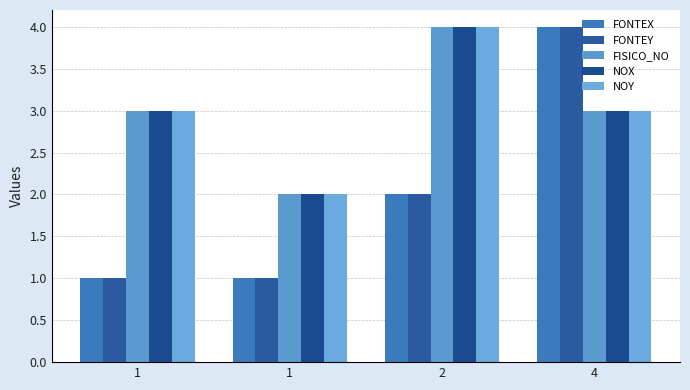

Does the chart contain stacked bars?

No